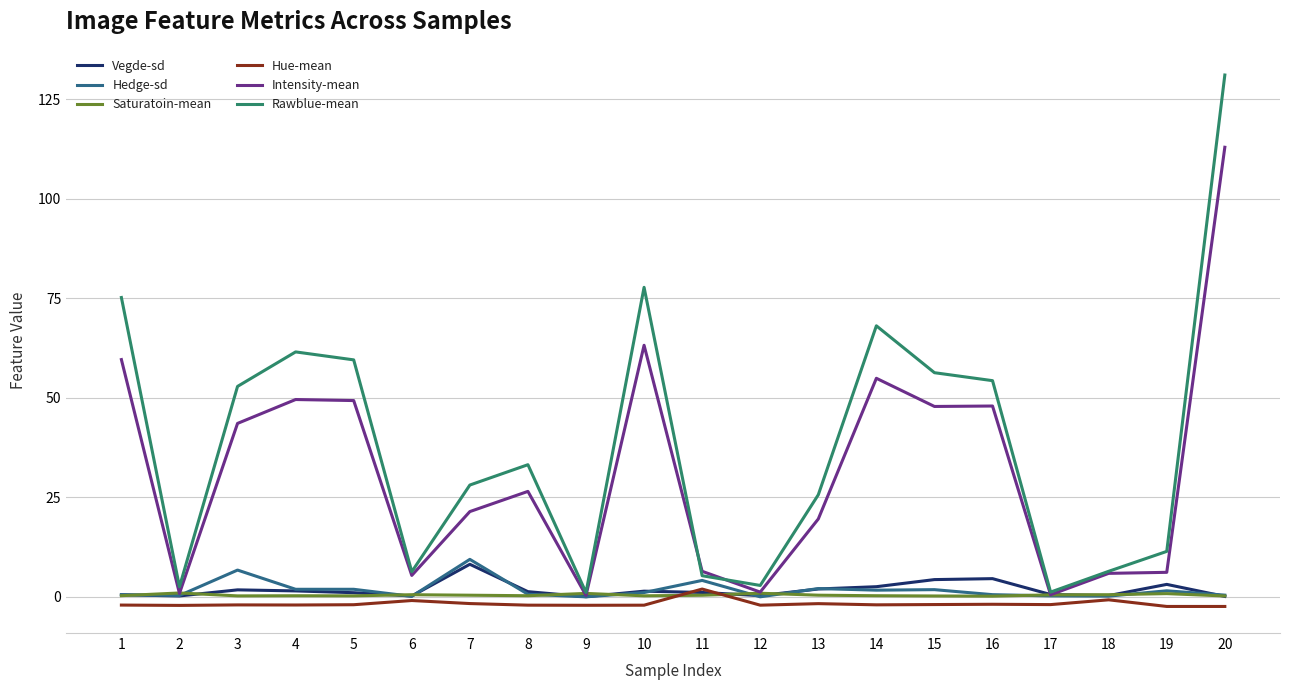

What is the spread (max minus min) of values at 14?

70.1